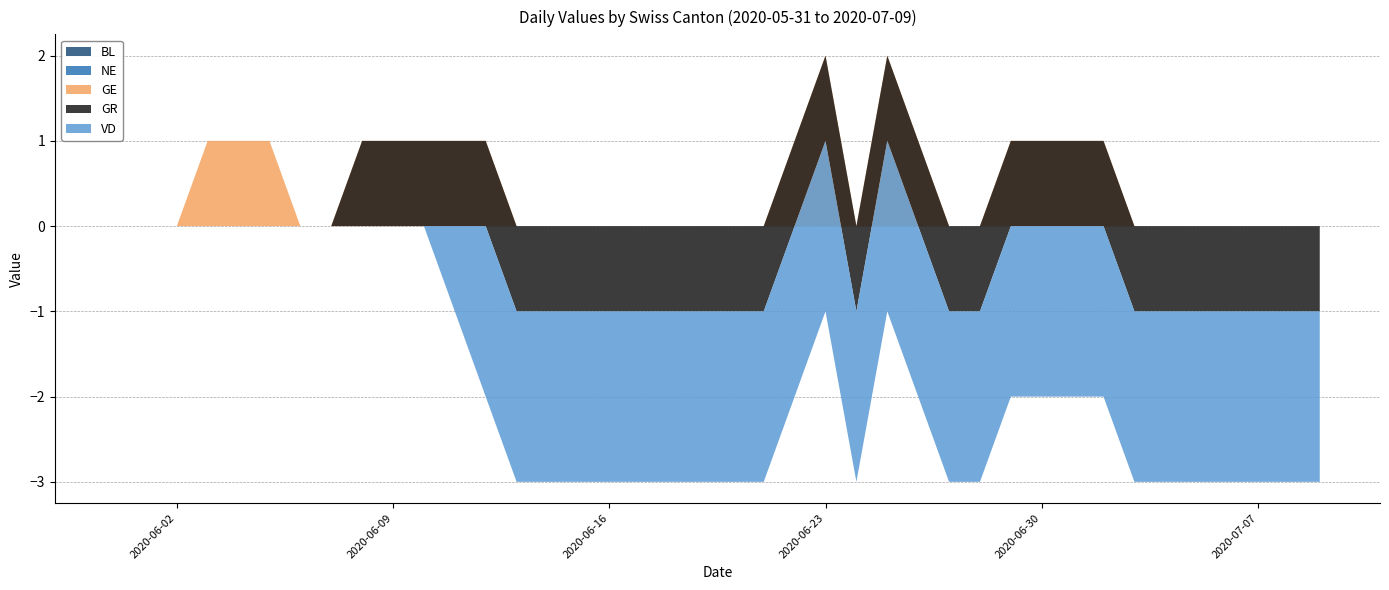

At which label does NE reach its minimum?

2020-05-31